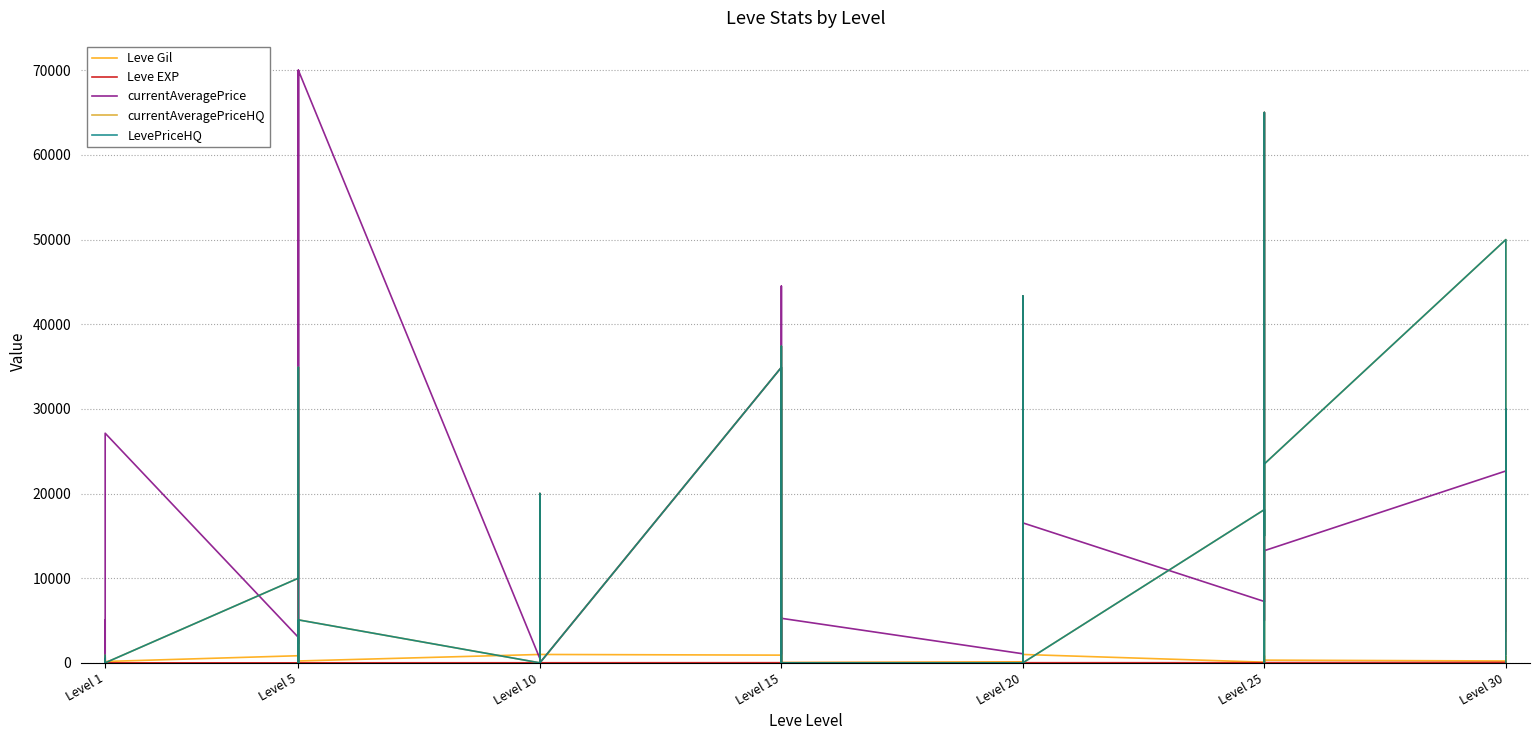

How many data points in LevePriceHQ are less than 889?

20